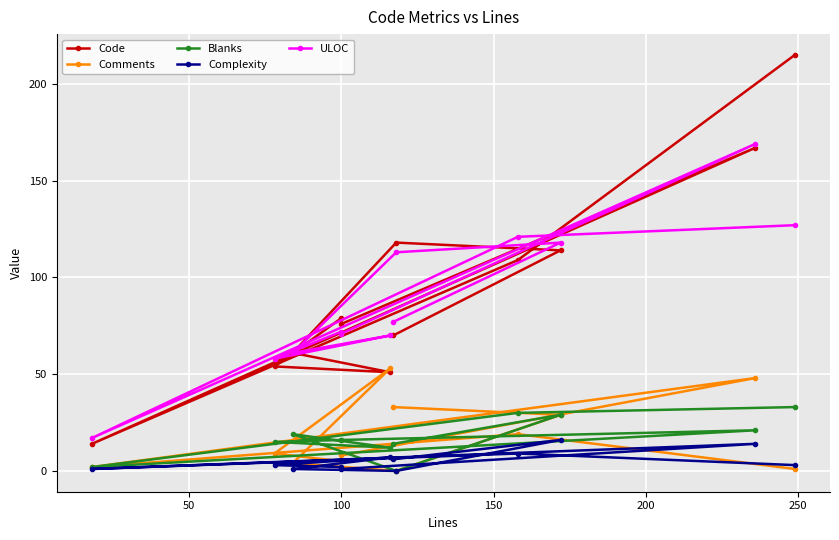

What is the sum of all Blanks values?

207